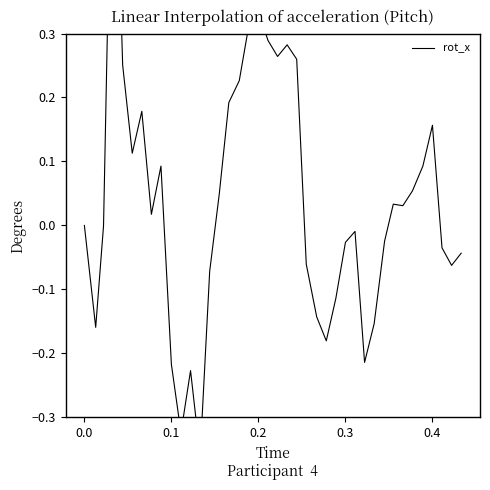

What is the minimum value shown in the chart?

-0.4